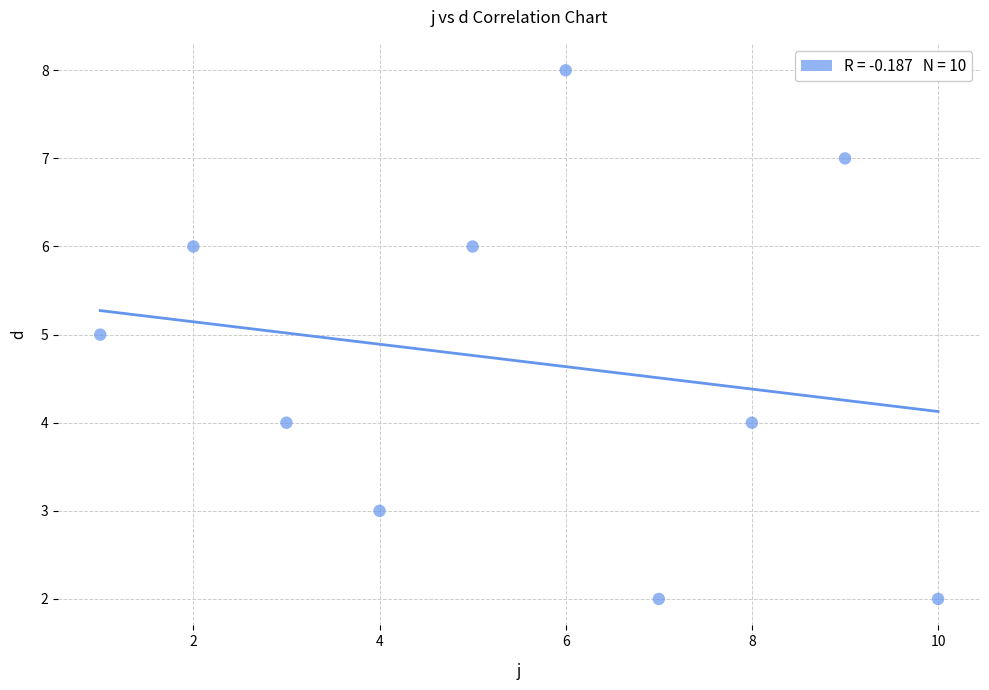

What is the range of Y values (max minus min)?

6